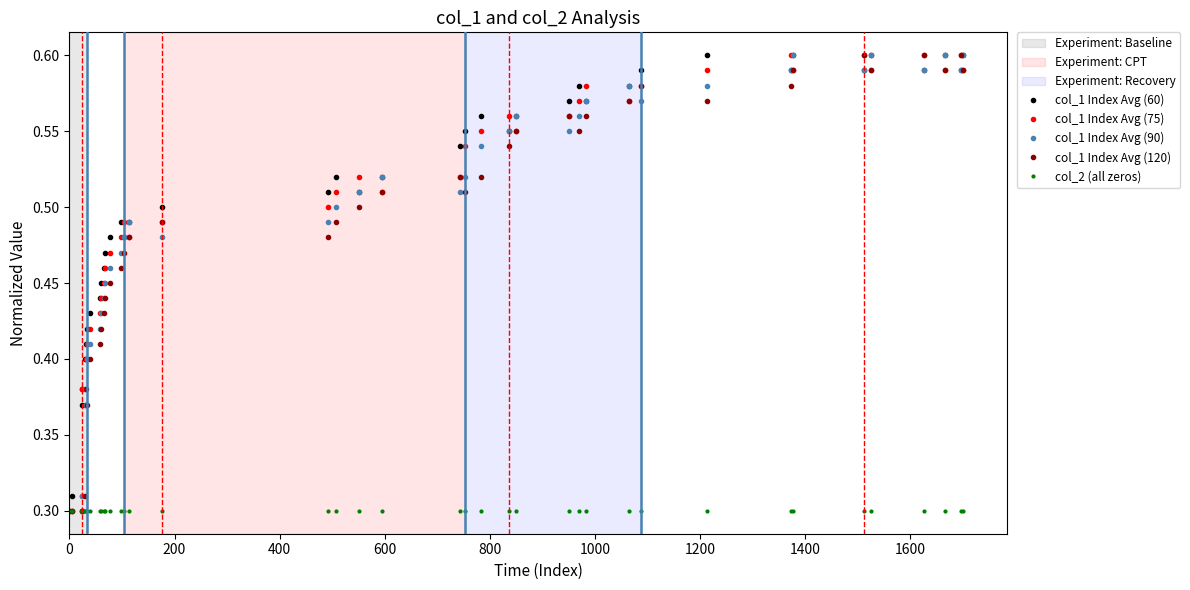

True or false: col_1 Index Avg (60) has more than 1 interior local peaks.

True